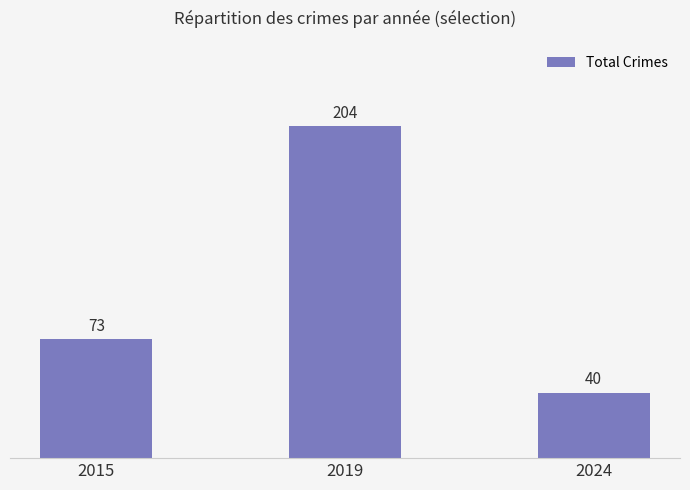

What is the smallest value displayed?

40